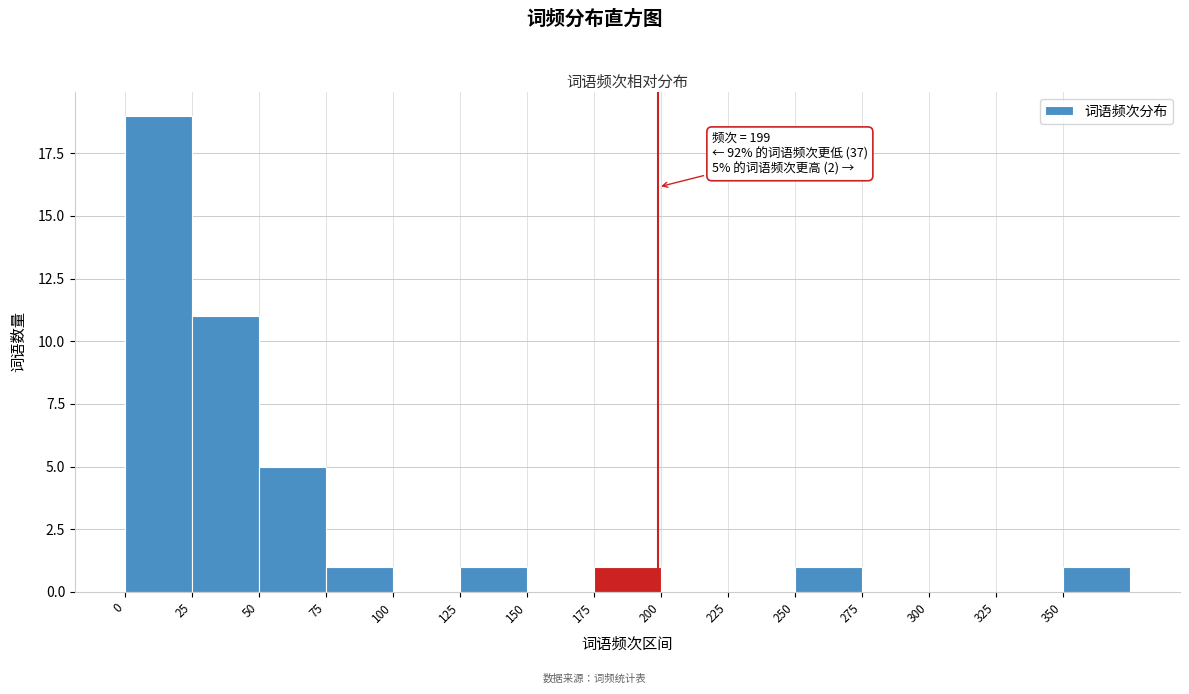

Which range on the x-axis has the tallest bar?

0 to 25